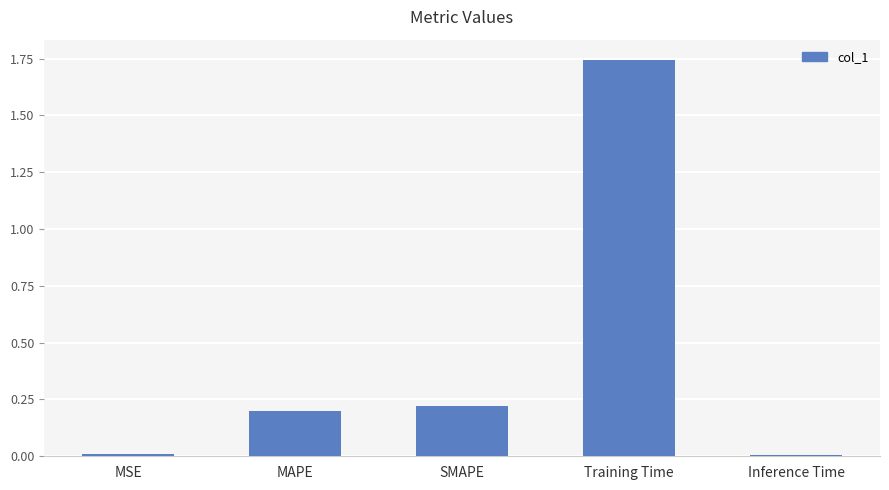

What position from the left is MSE?

1